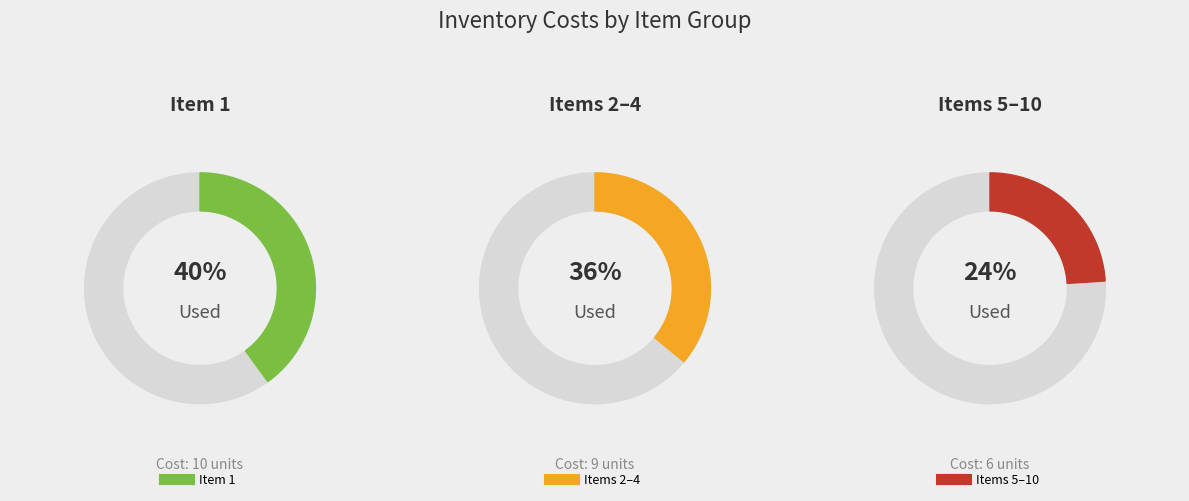

Does 7 account for over 50% of the chart?

No